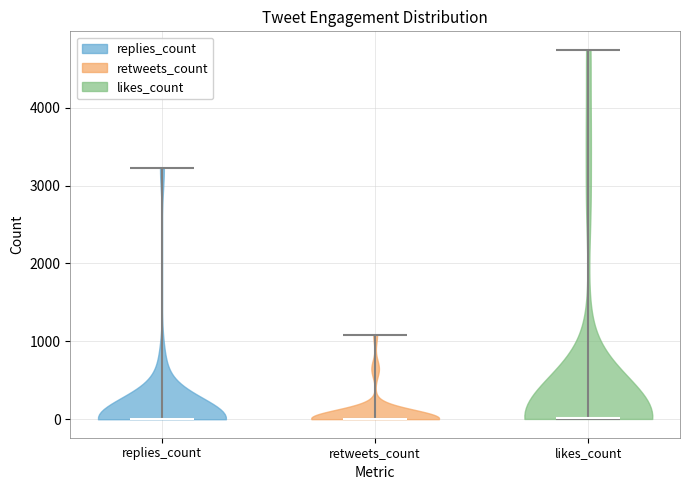

Reading left to right, read every violin against the y-axis: where its median line is, and the lowest and highest points it reaches. The values are not printed on the chart, so give them approximately, as read against the axis.

replies_count: median line 0, lowest point 0, highest point 3200
retweets_count: median line 0, lowest point 0, highest point 1100
likes_count: median line 0, lowest point 0, highest point 4700